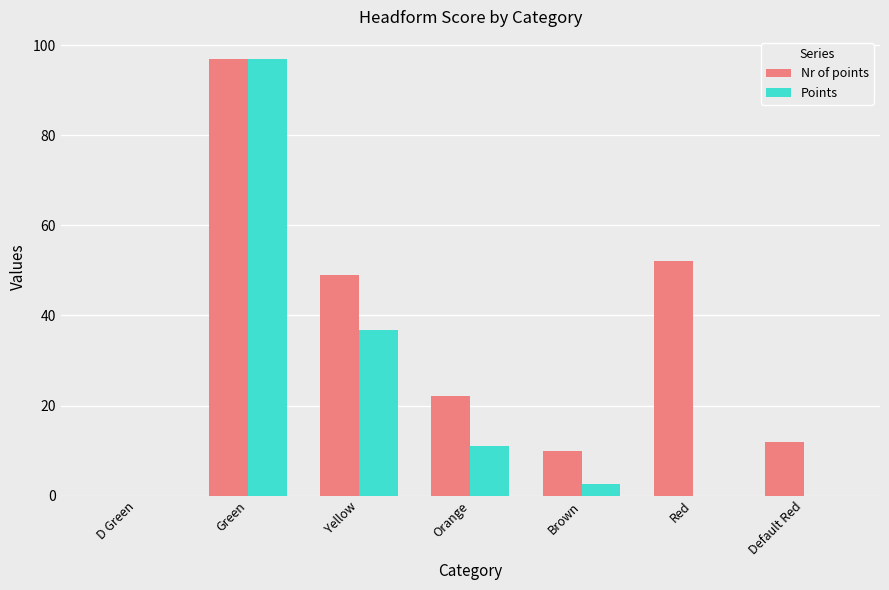

At which label is Points closest to 48?

Yellow